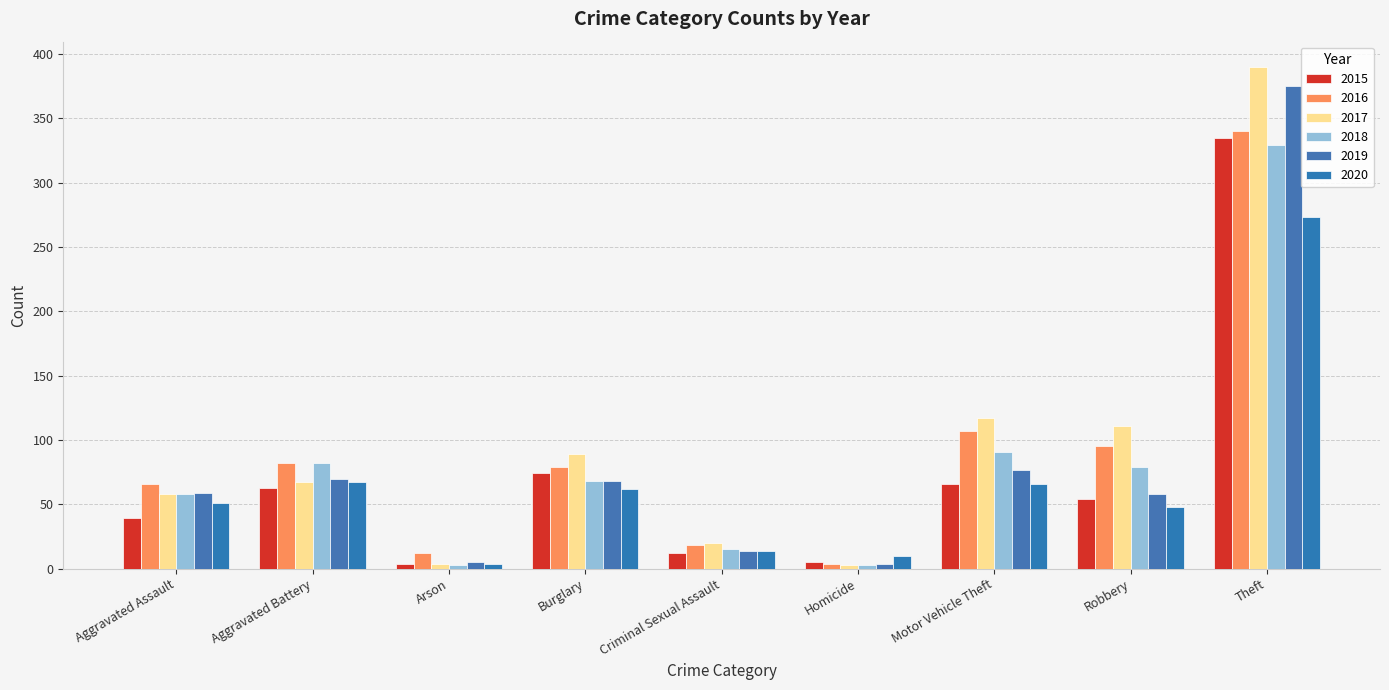

What is the value of the 2019 bar at the 3rd from the left?

5